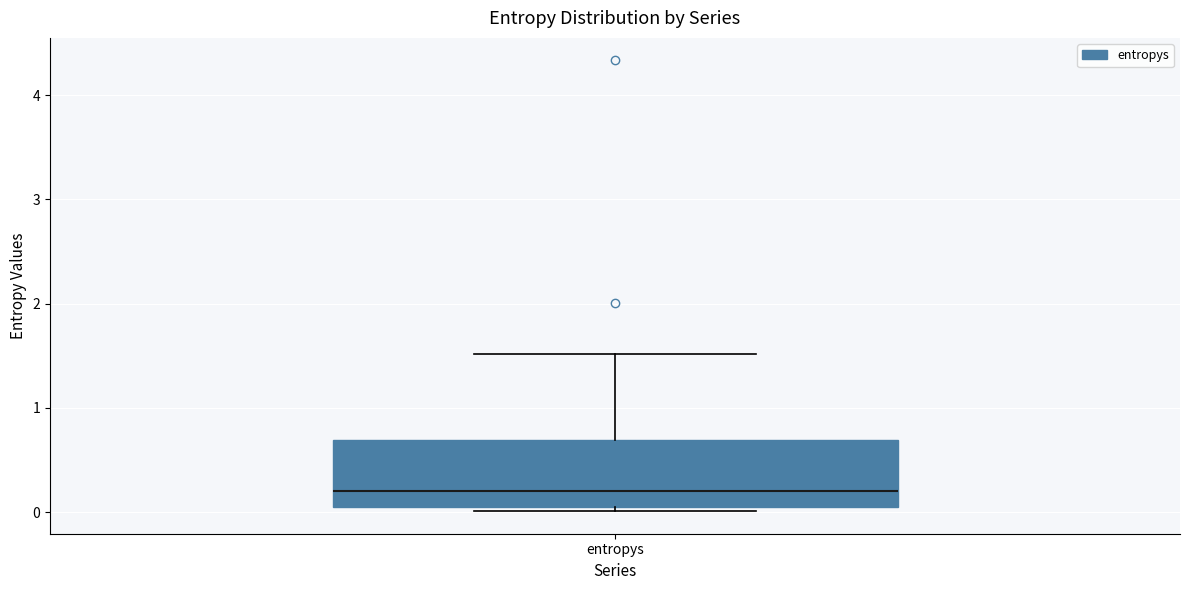

Where does the median line of the box for entropys sit on the y-axis? The values are not printed on the chart, so give them approximately, as read against the axis.

0.2